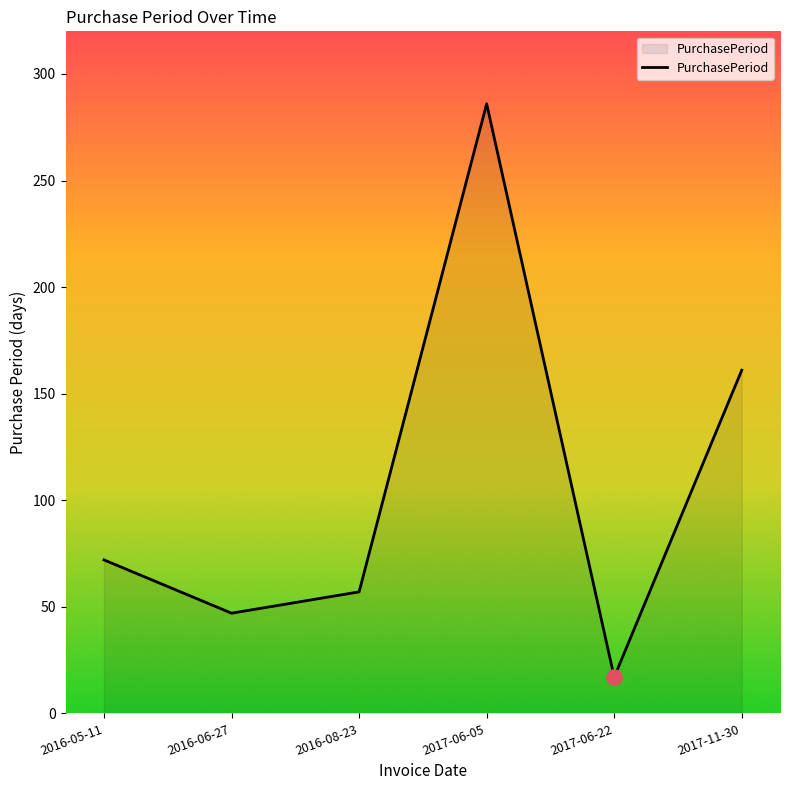

Which has a higher value, 2016-05-11 or 2017-06-05?

2017-06-05